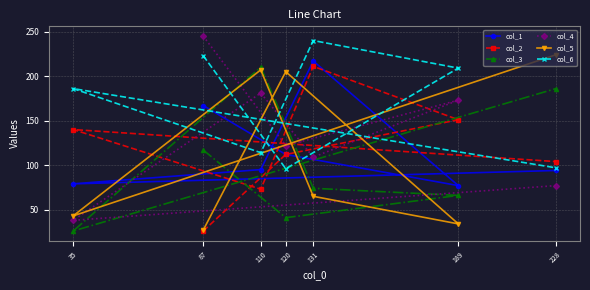

The value of col_6 at 120 is 96. True or false?

True